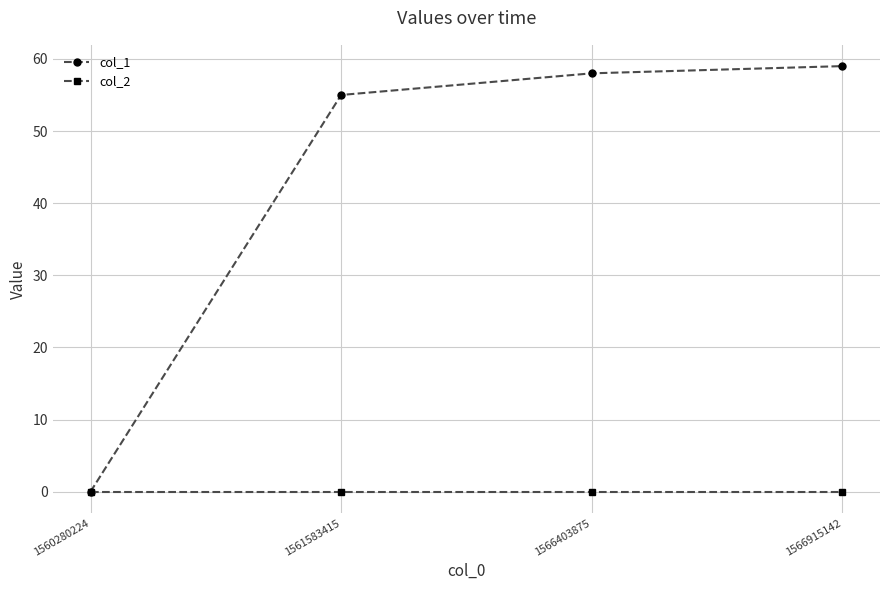

Does the chart display data point markers on the line(s)?

Yes